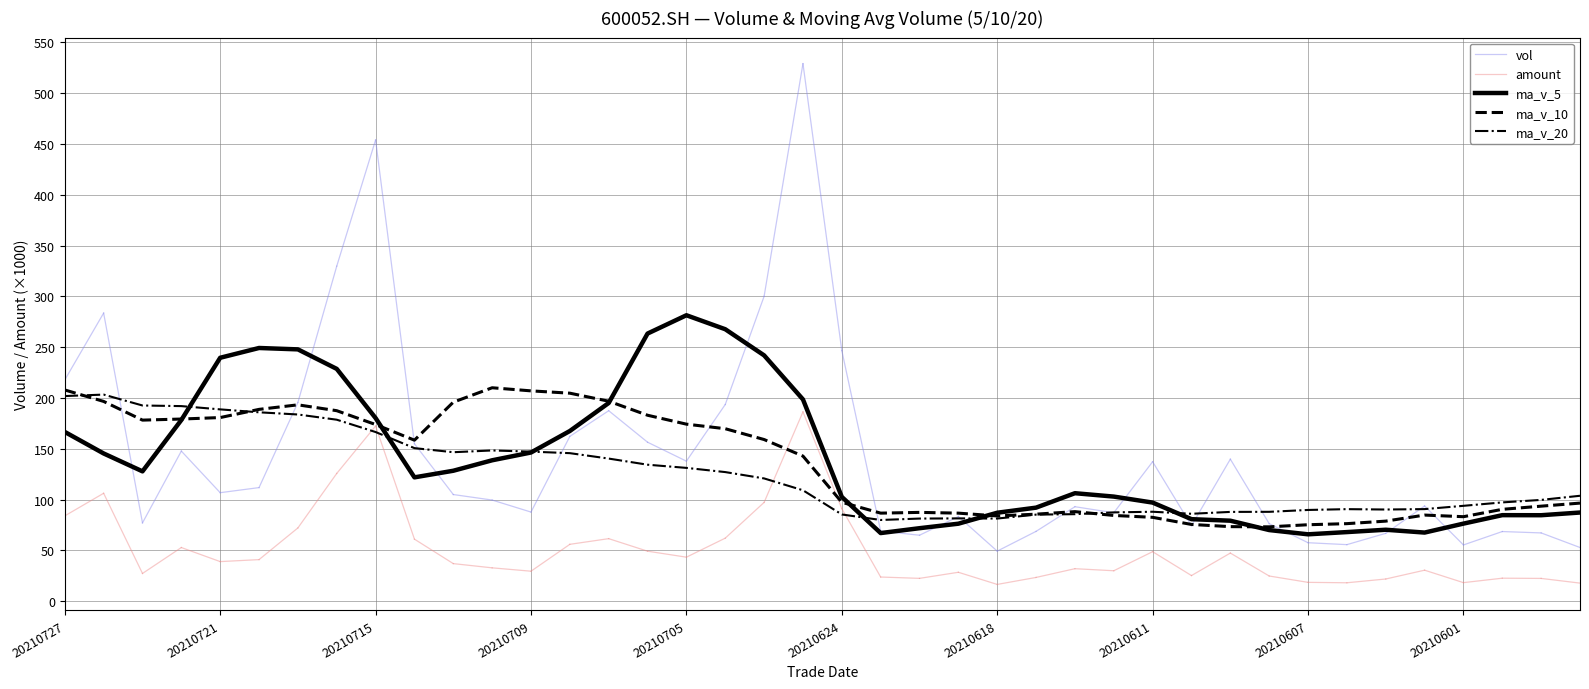

Does the chart display data point markers on the line(s)?

No